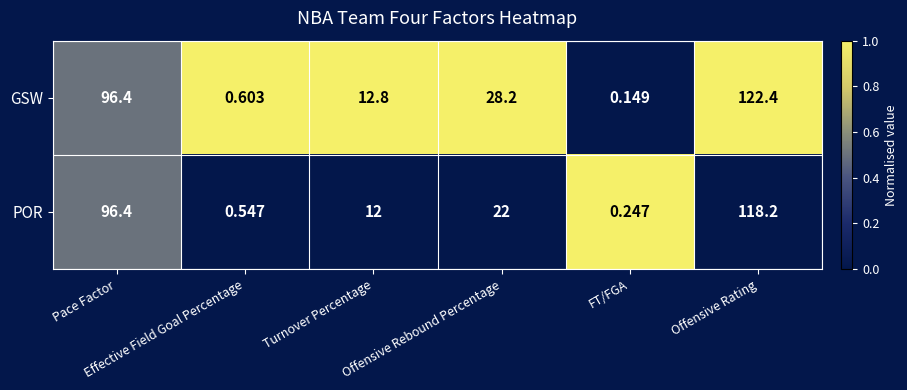

Which series has the largest total across all categories?

GSW